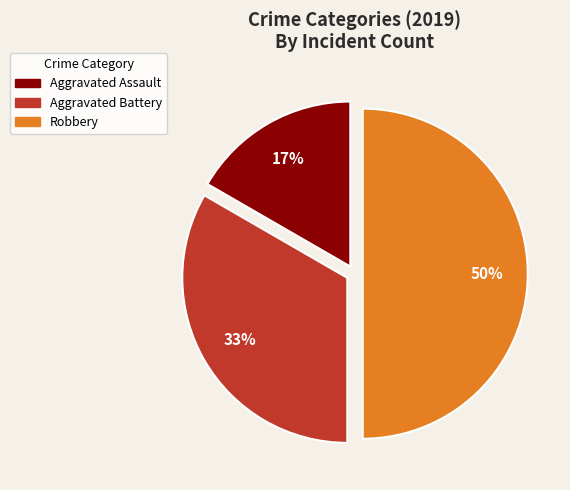

Does Aggravated Assault represent more than half of the total?

No